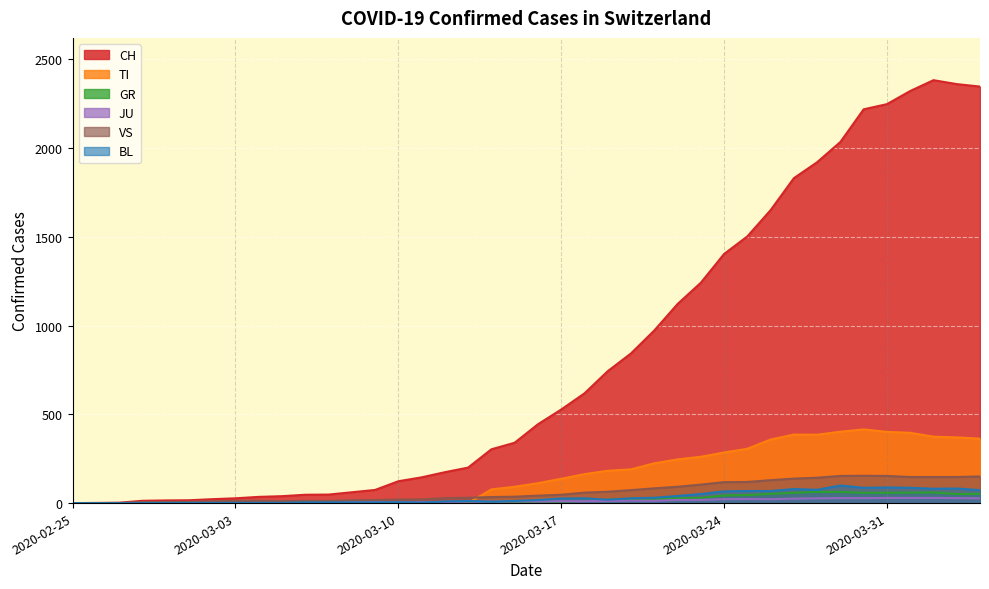

List the series in order of their peak value, highest first.

CH, TI, VS, BL, GR, JU